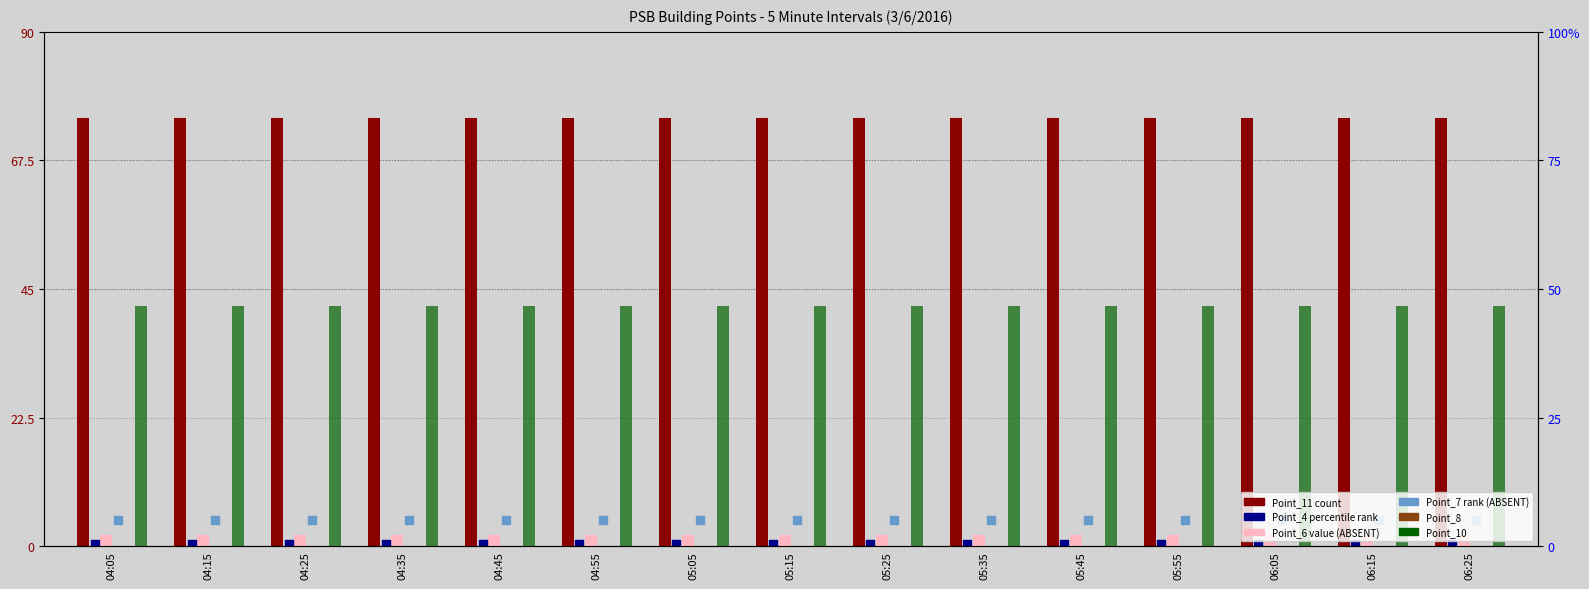

Is the value of Point_7 (PSB.PWR.4CMCCA) at 04:15 greater than the value of Point_11 (PSB.SNG.MTR) at 04:05?

No